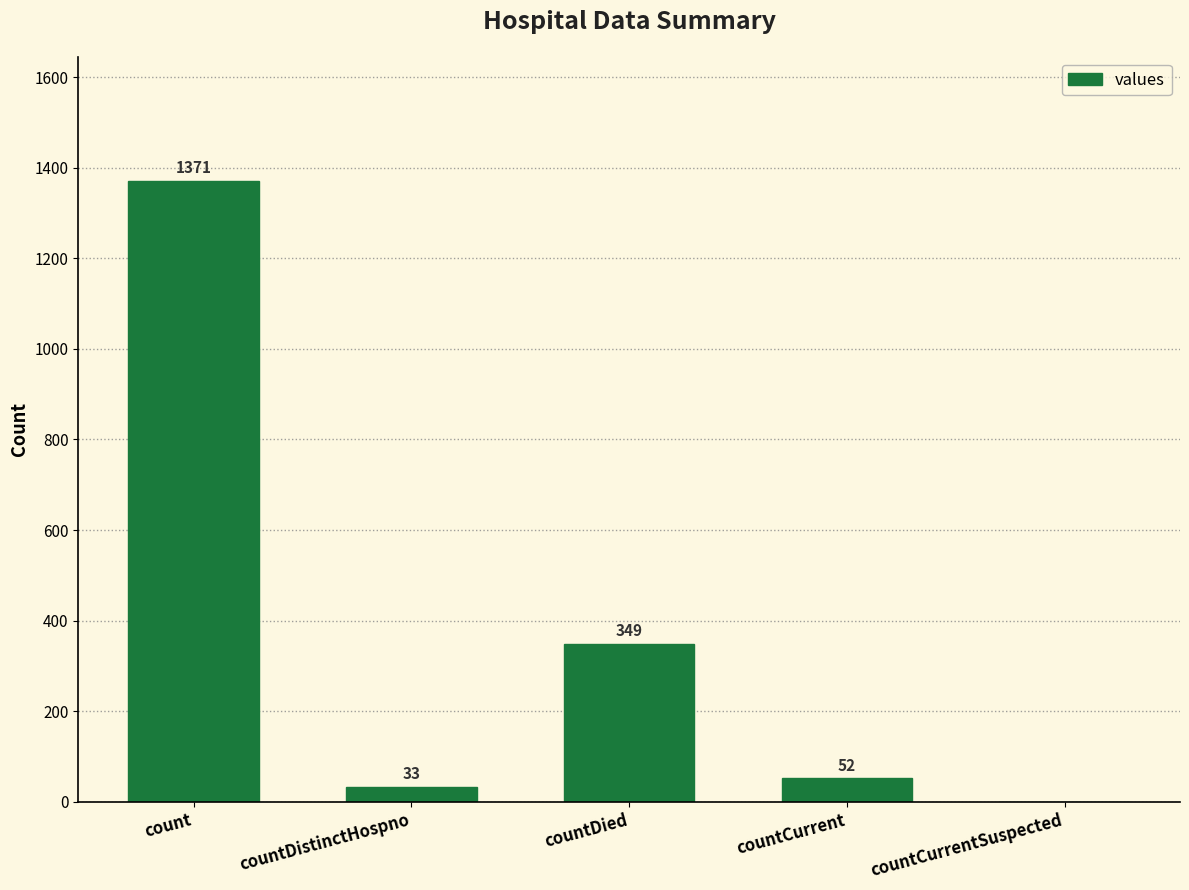

What is the maximum value shown in the chart?

1371